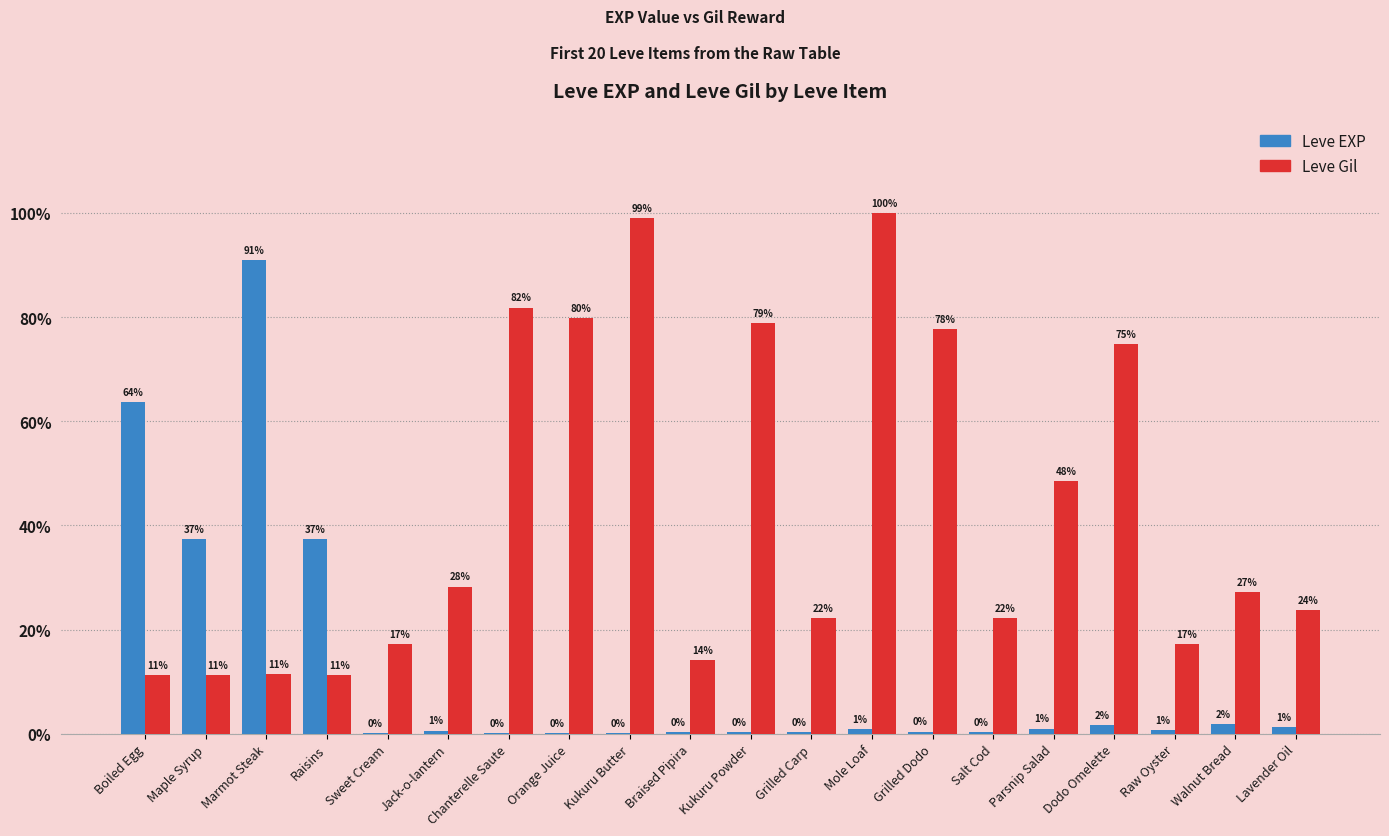

Is it true that Leve EXP equals 3 at Lavender Oil?

False